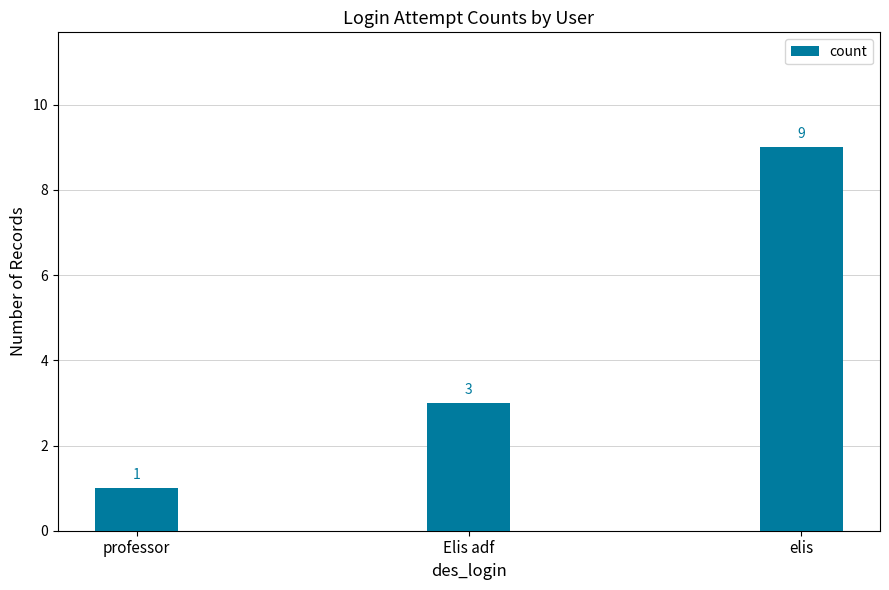

List the labels in order of value, smallest first.

professor, Elis adf, elis